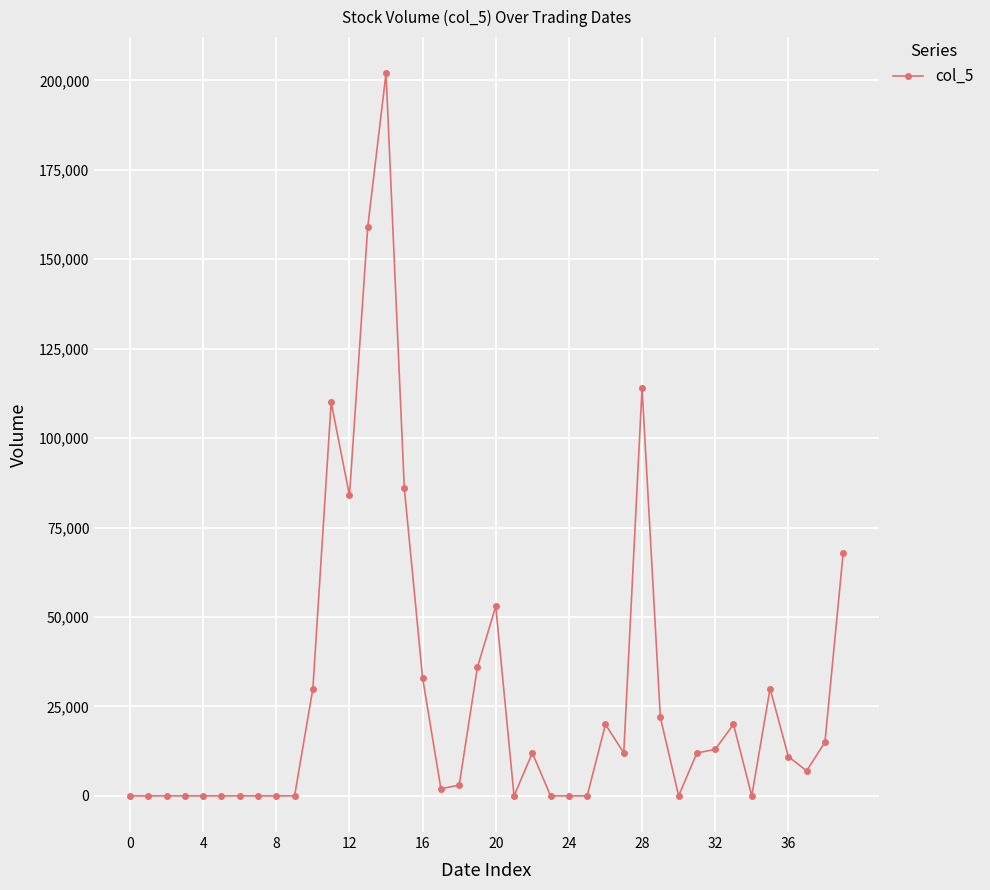

True or false: the data has more than 2 interior local peaks.

True